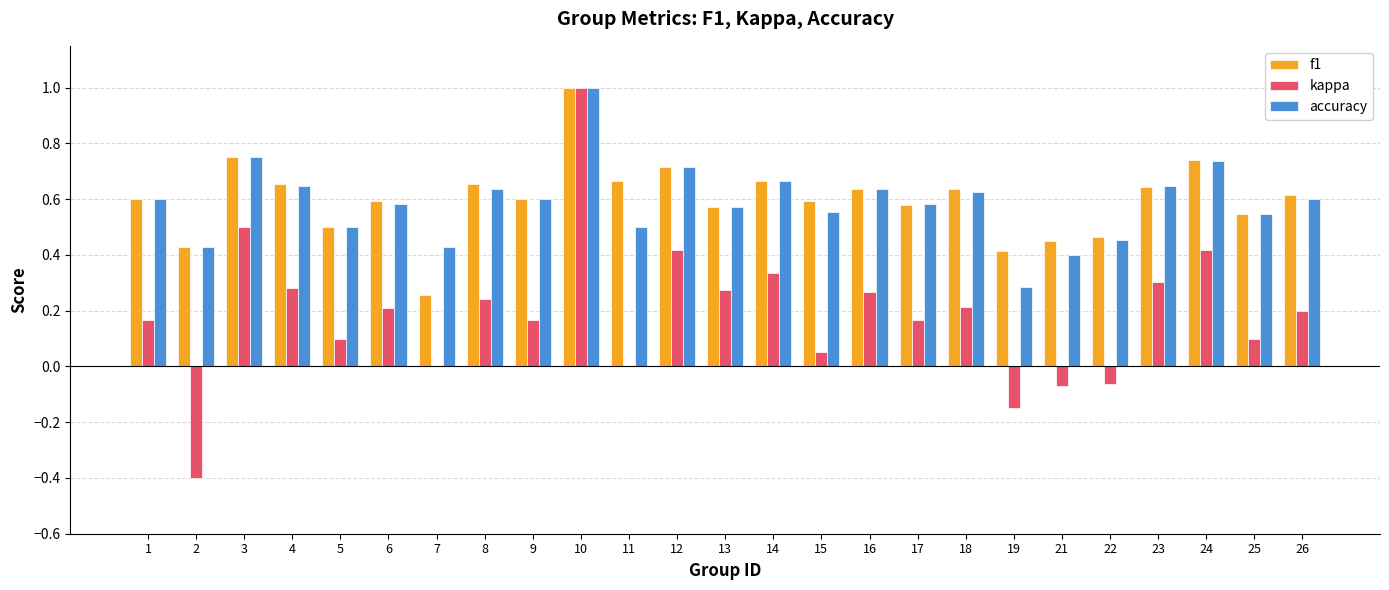

At which category is the sum across all series the highest?

10